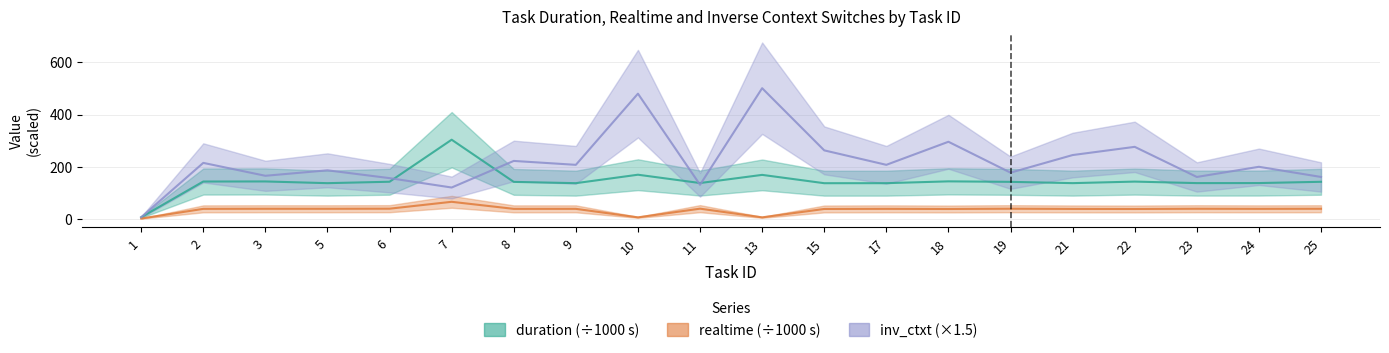

List the series in order of their peak value, highest first.

inv_ctxt, duration, realtime